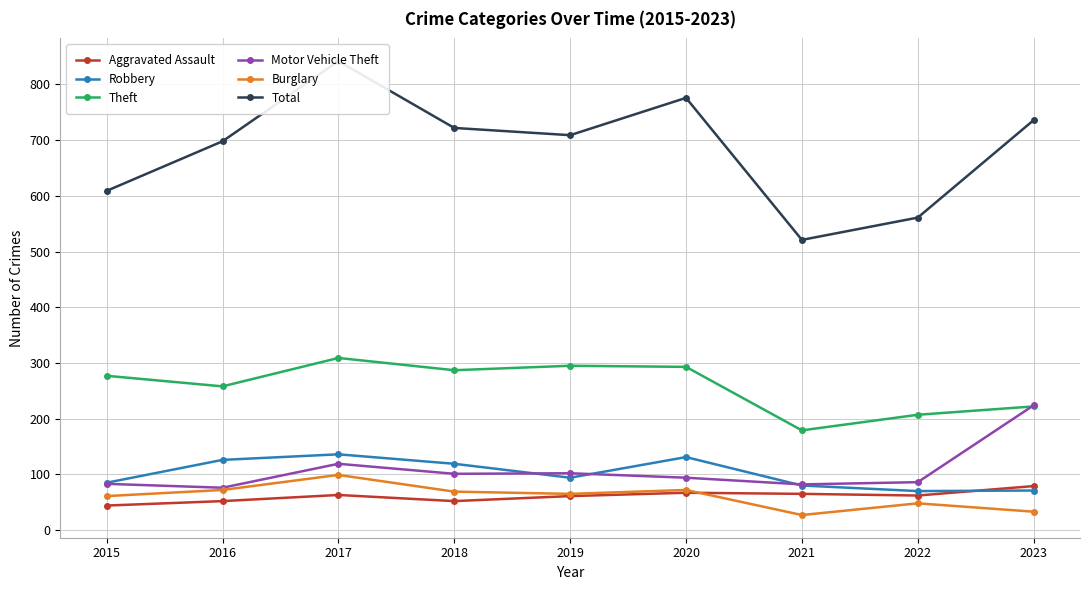

Which series has the largest range (max minus min)?

Total